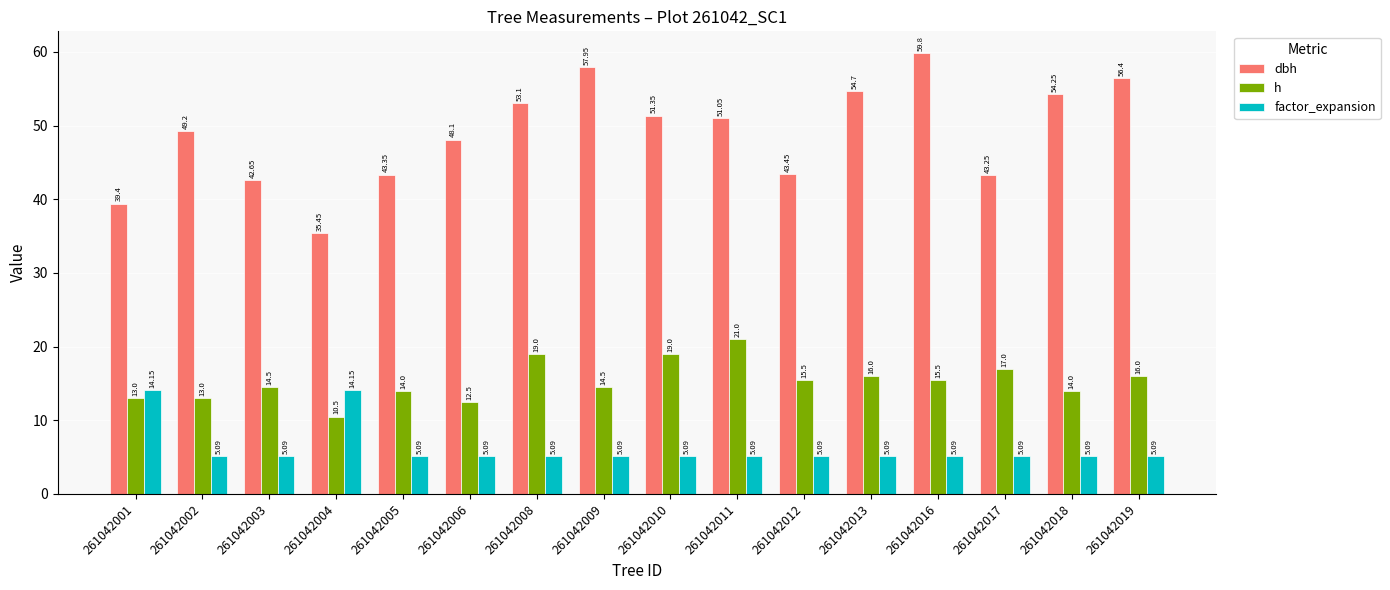

Is the value of dbh at 261042006 greater than the value of factor_expansion at 261042009?

Yes